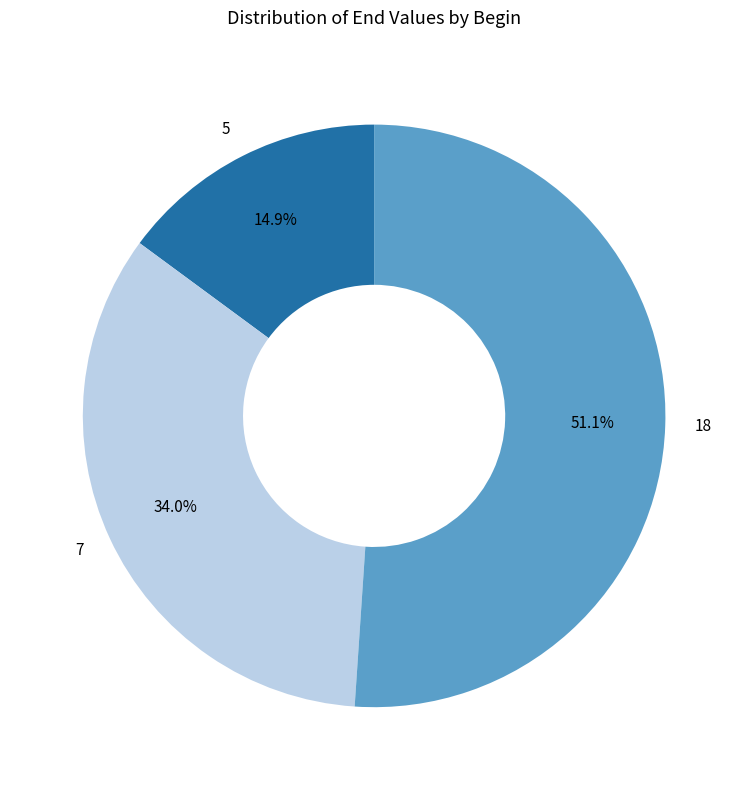

To the nearest percent, what is the average slice percentage?

33%